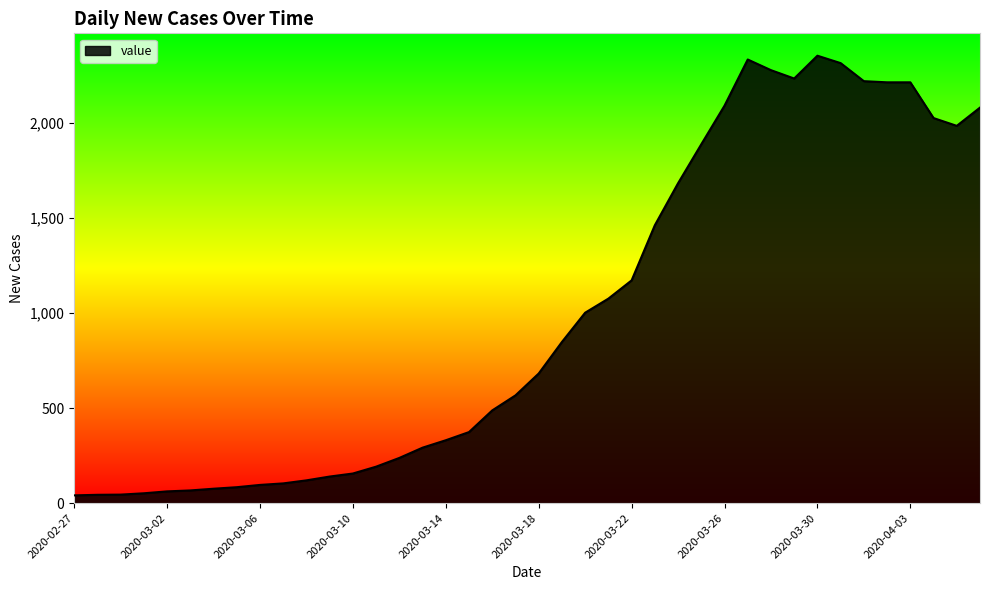

How many lines are shown in the chart?

1